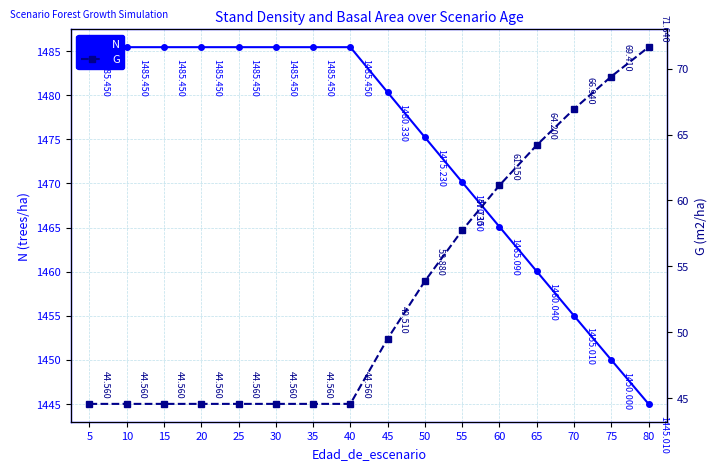

At which label does G first exceed 49?

45